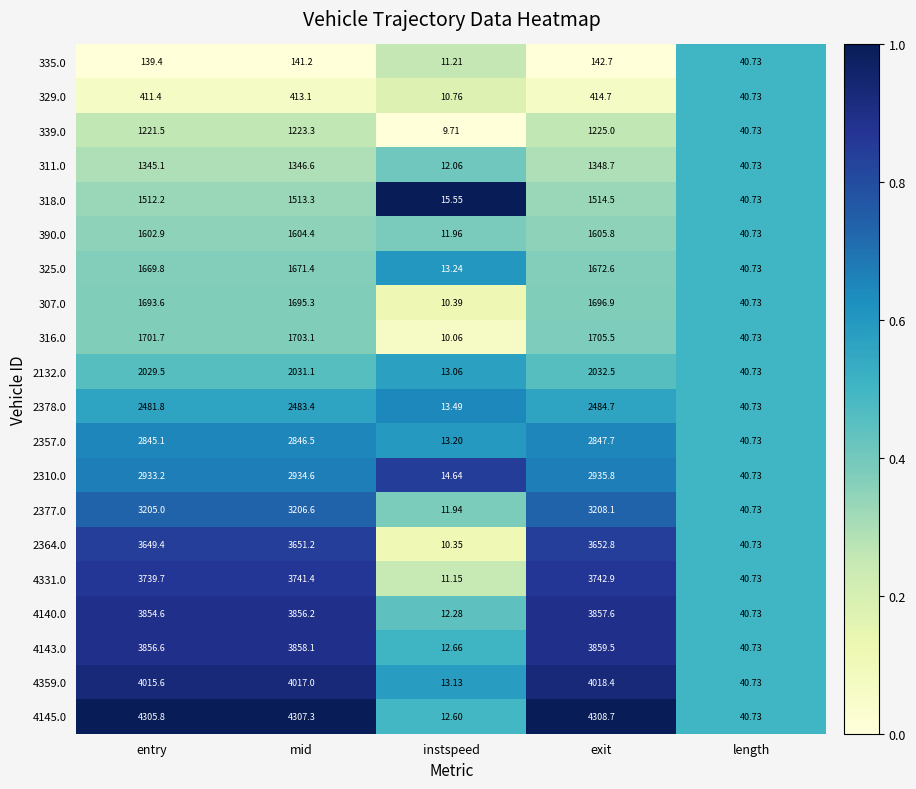

Is the value of 4145.0 at exit greater than the value of 4331.0 at length?

Yes